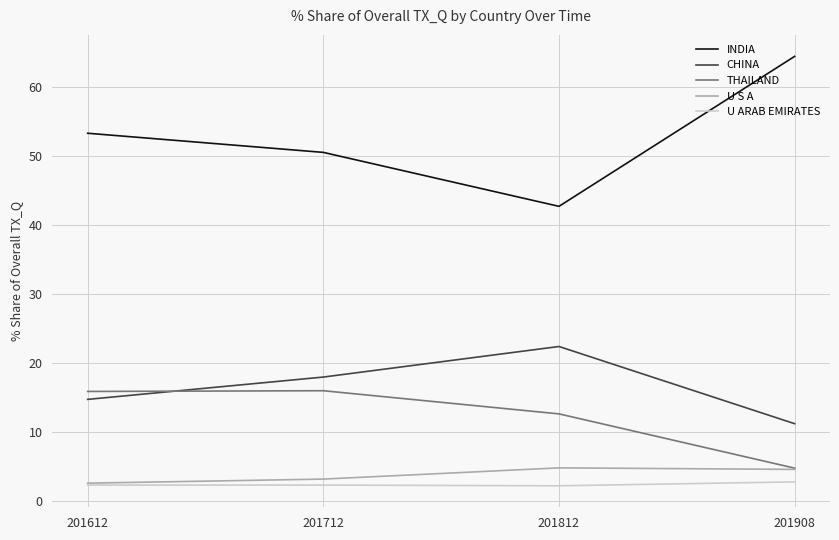

What is the lowest value of the THAILAND series?

4.7